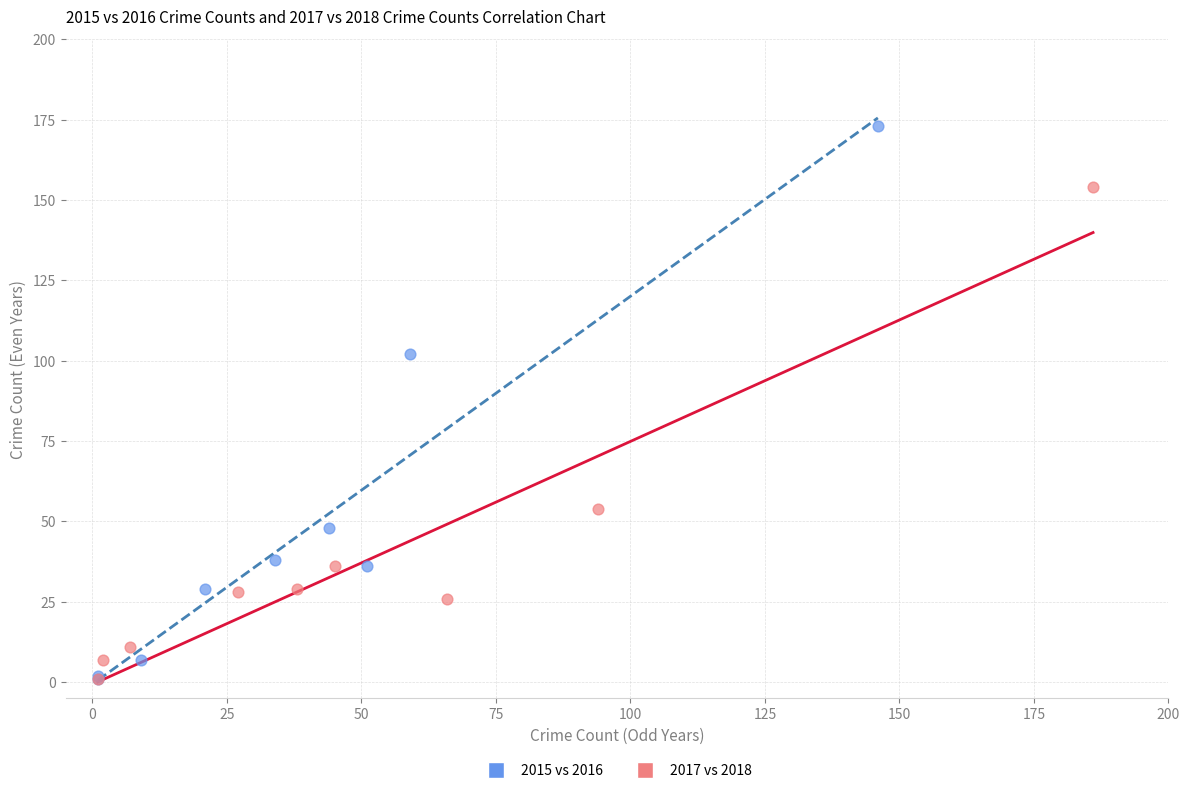

What are all the series names shown in the legend?

2015 vs 2016, 2017 vs 2018